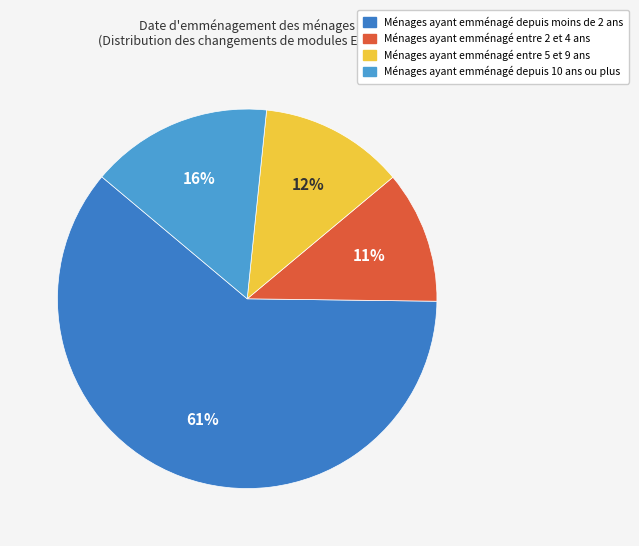

To the nearest percent, what is the difference between the largest and smallest slice percentages?

50%